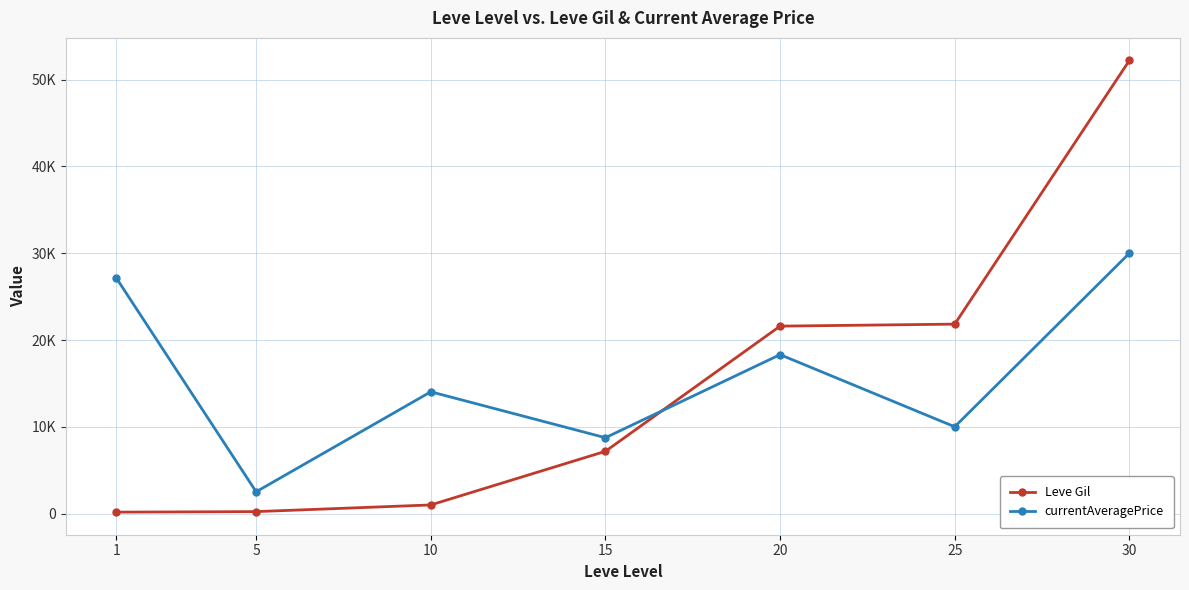

What is the approximate value of Leve Gil at 25, to the nearest 100?

21800